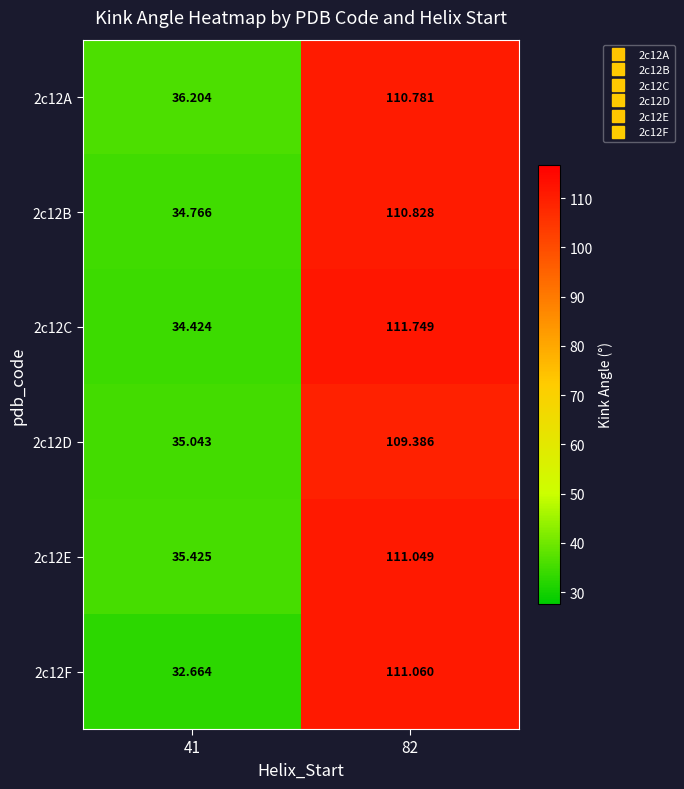

Is the value of 2c12D at 82 greater than the value of 2c12B at 41?

Yes